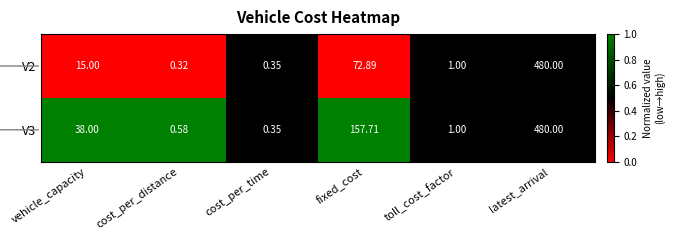

At which label is V3 closest to 240?

fixed_cost